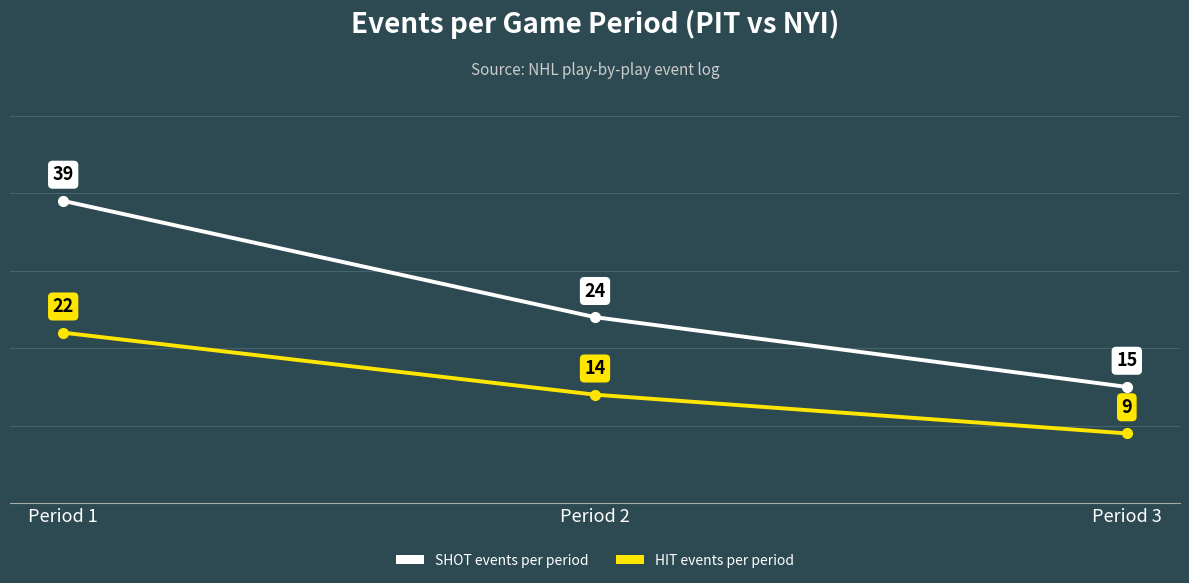

What are all the series names shown in the legend?

SHOT events per period, HIT events per period